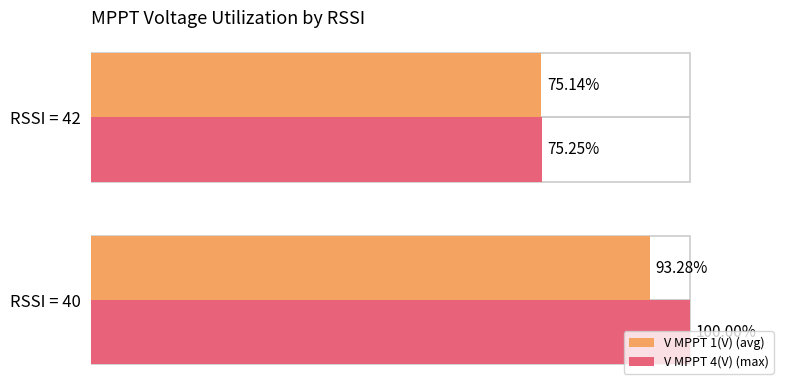

List the labels in order of V MPPT 1(V) (avg) value, largest first.

RSSI = 40, RSSI = 42